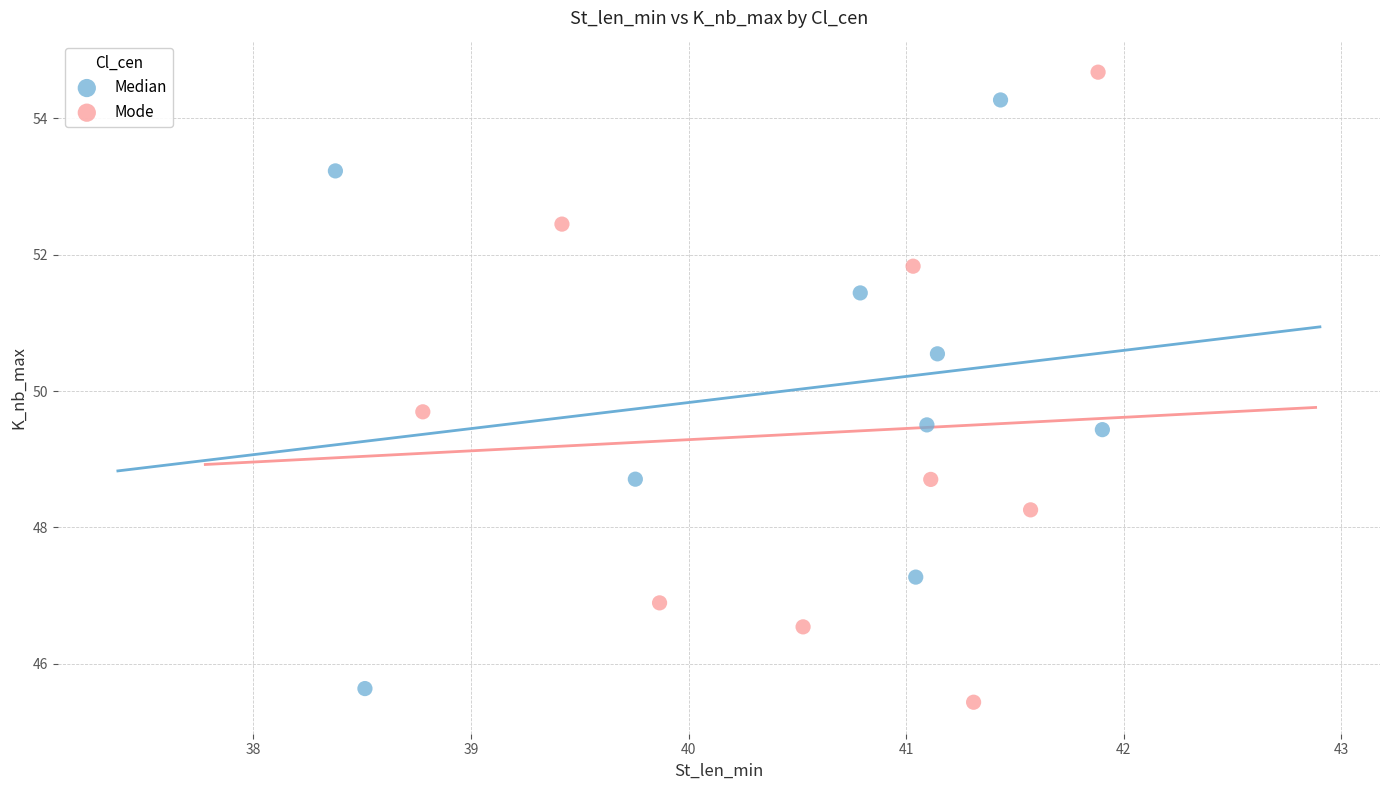

Which series has the widest spread of Y values?

Mode